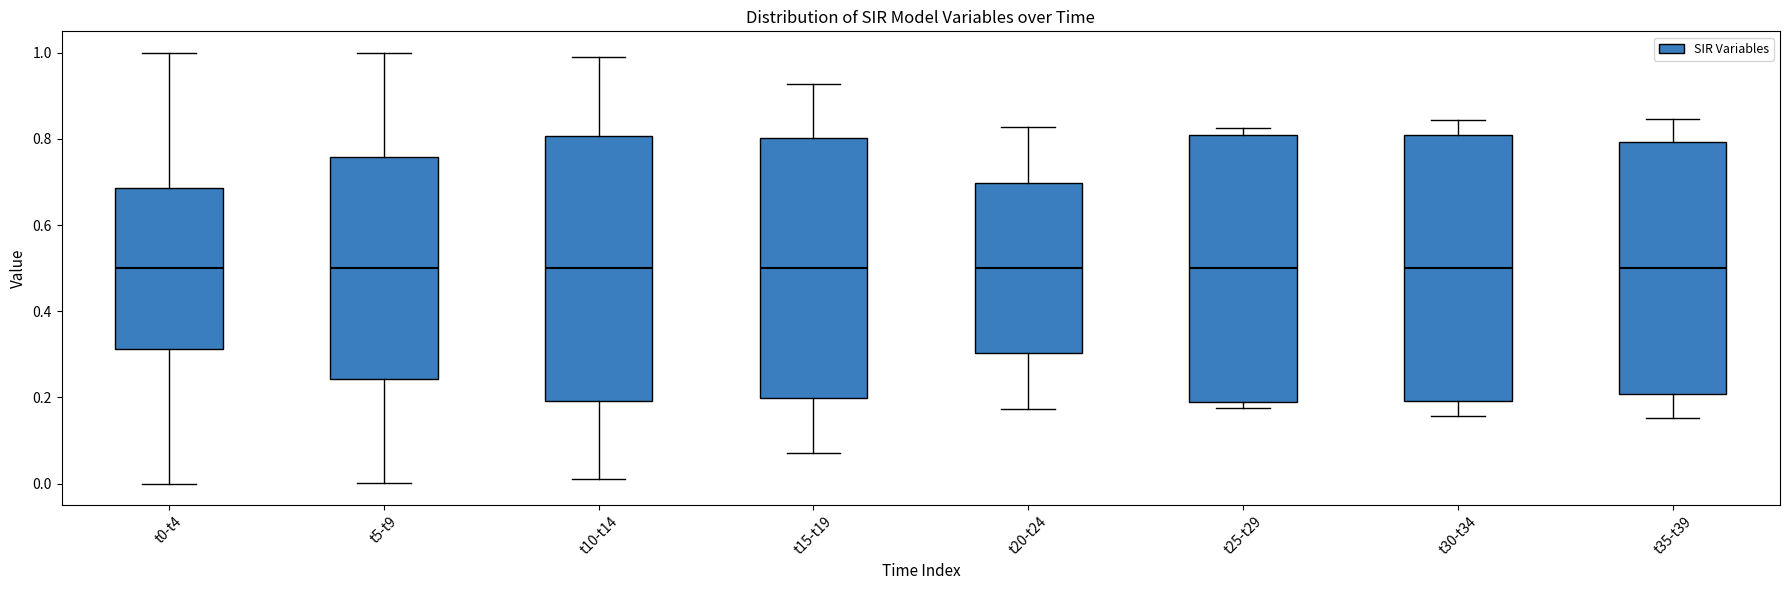

Reading left to right, transcribe this box plot: for each box, give where its median line is, the range the box spans, and where its two whiskers end, as read against the y-axis. The values are not printed on the chart, so give them approximately, as read against the axis.

t0-t4: median 0.50, box 0.32 to 0.68, whiskers 0.00 to 1.00
t5-t9: median 0.50, box 0.24 to 0.76, whiskers 0.00 to 1.00
t10-t14: median 0.50, box 0.20 to 0.80, whiskers 0.02 to 0.98
t15-t19: median 0.50, box 0.20 to 0.80, whiskers 0.08 to 0.92
t20-t24: median 0.50, box 0.30 to 0.70, whiskers 0.18 to 0.82
t25-t29: median 0.50, box 0.18 to 0.82, whiskers 0.18 (just below the box's lower edge) to 0.82 (just above the box's upper edge)
t30-t34: median 0.50, box 0.20 to 0.80, whiskers 0.16 to 0.84
t35-t39: median 0.50, box 0.20 to 0.80, whiskers 0.16 to 0.84